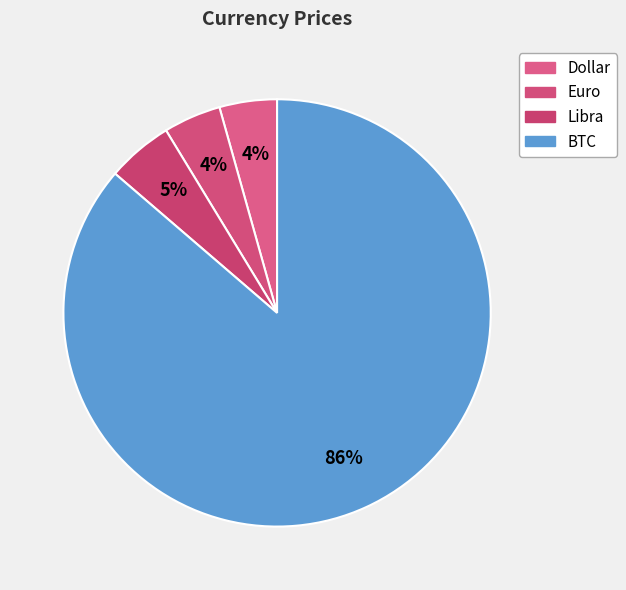

How many segments does this pie chart have?

4